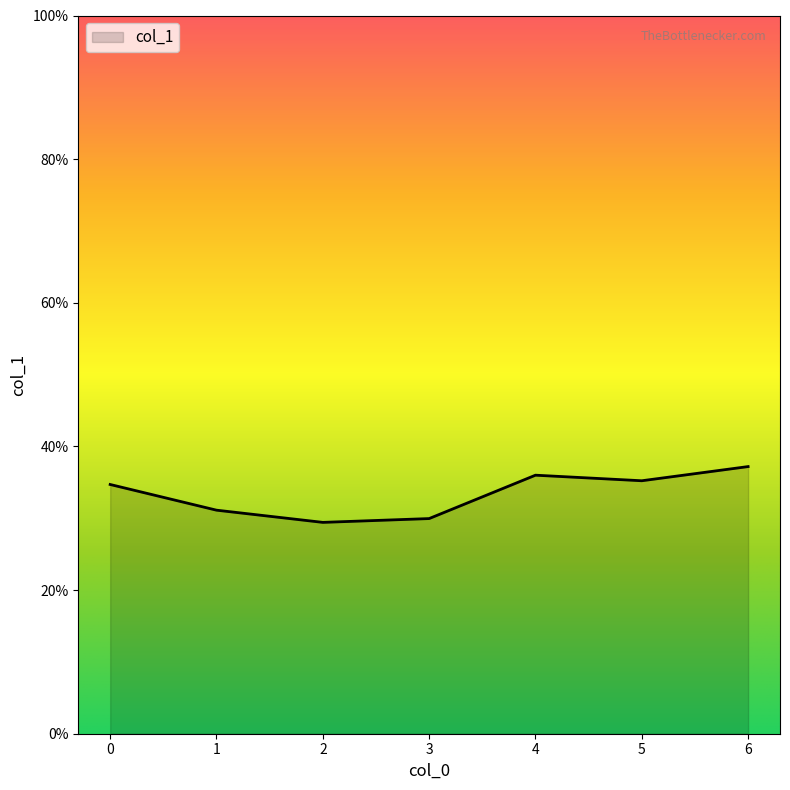

Approximately how many times larger is the value at 4 compared to 2?

1.2